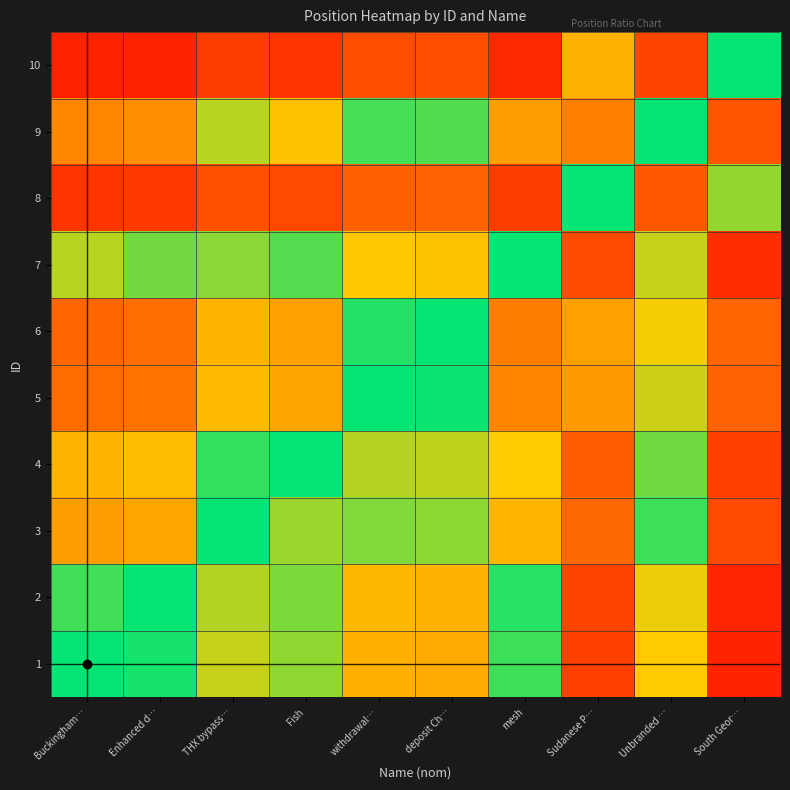

Reading right to left, transcribe all the data shown in this chart.

1: South Geor…=3.1	Unbranded …=0.9	Sudanese P…=2.6	mesh=0.2	deposit Ch…=1.2	withdrawal…=1.2	Fish=0.5	THX bypass…=0.7	Enhanced d…=0.1	Buckingham…=0.0
2: South Geor…=3.0	Unbranded …=0.9	Sudanese P…=2.5	mesh=0.1	deposit Ch…=1.2	withdrawal…=1.1	Fish=0.5	THX bypass…=0.6	Enhanced d…=0.0	Buckingham…=-0.1
3: South Geor…=2.4	Unbranded …=0.2	Sudanese P…=1.8	mesh=-0.5	deposit Ch…=0.5	withdrawal…=0.5	Fish=-0.2	THX bypass…=0.0	Enhanced d…=-0.6	Buckingham…=-0.7
4: South Geor…=2.6	Unbranded …=0.4	Sudanese P…=2.0	mesh=-0.3	deposit Ch…=0.7	withdrawal…=0.7	Fish=0.0	THX bypass…=0.2	Enhanced d…=-0.5	Buckingham…=-0.5
5: South Geor…=1.9	Unbranded …=-0.2	Sudanese P…=1.4	mesh=-1.0	deposit Ch…=0.0	withdrawal…=0.0	Fish=-0.7	THX bypass…=-0.5	Enhanced d…=-1.1	Buckingham…=-1.2
6: South Geor…=1.9	Unbranded …=-0.3	Sudanese P…=1.3	mesh=-1.0	deposit Ch…=0.0	withdrawal…=-0.0	Fish=-0.7	THX bypass…=-0.5	Enhanced d…=-1.2	Buckingham…=-1.2
7: South Geor…=2.9	Unbranded …=0.7	Sudanese P…=2.3	mesh=0.0	deposit Ch…=1.0	withdrawal…=1.0	Fish=0.3	THX bypass…=0.5	Enhanced d…=-0.1	Buckingham…=-0.2
8: South Geor…=0.5	Unbranded …=-1.6	Sudanese P…=0.0	mesh=-2.3	deposit Ch…=-1.3	withdrawal…=-1.4	Fish=-2.0	THX bypass…=-1.8	Enhanced d…=-2.5	Buckingham…=-2.6
9: South Geor…=2.2	Unbranded …=0.0	Sudanese P…=1.6	mesh=-0.7	deposit Ch…=0.3	withdrawal…=0.2	Fish=-0.4	THX bypass…=-0.2	Enhanced d…=-0.9	Buckingham…=-0.9
10: South Geor…=0.0	Unbranded …=-2.2	Sudanese P…=-0.5	mesh=-2.9	deposit Ch…=-1.9	withdrawal…=-1.9	Fish=-2.6	THX bypass…=-2.4	Enhanced d…=-3.0	Buckingham…=-3.1